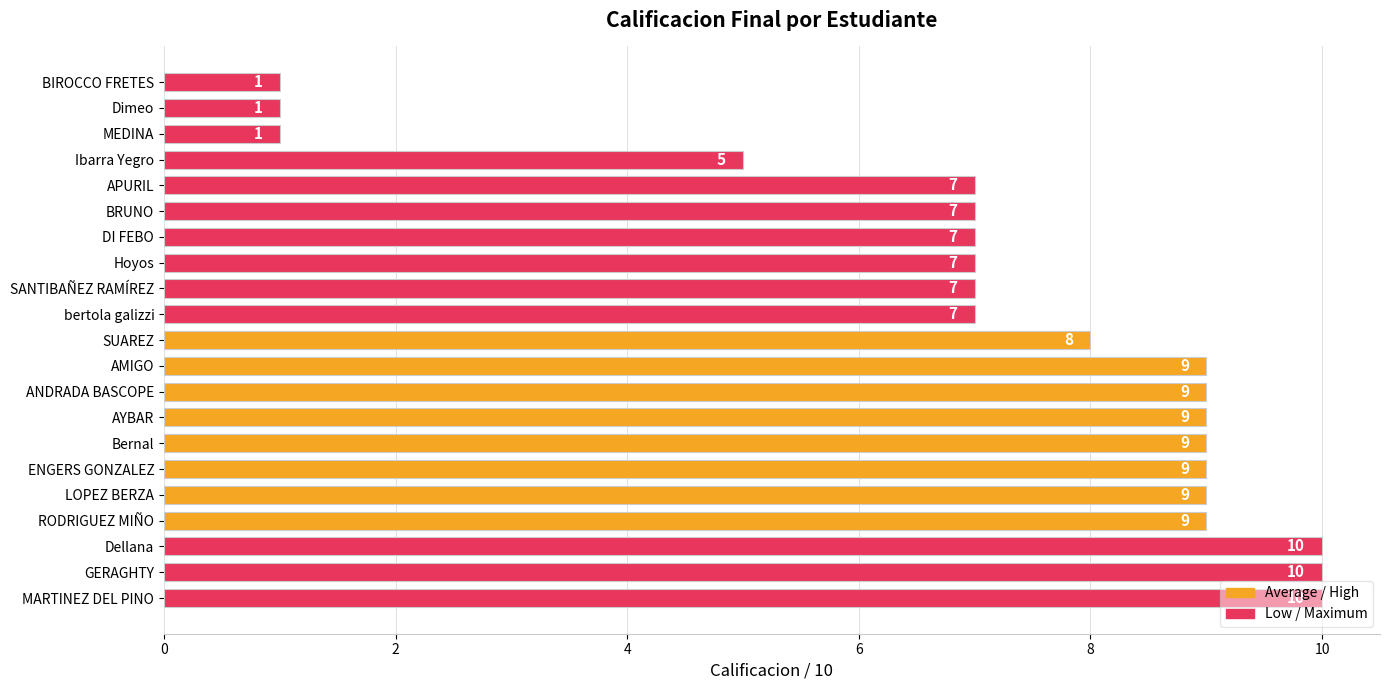

Which has a higher value, bertola galizzi or ANDRADA BASCOPE?

ANDRADA BASCOPE